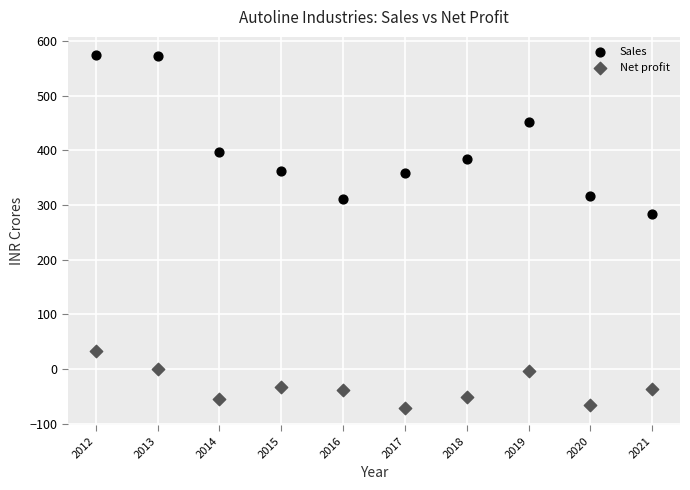

What is the X range (max minus min) for the scatter plot?

9.0